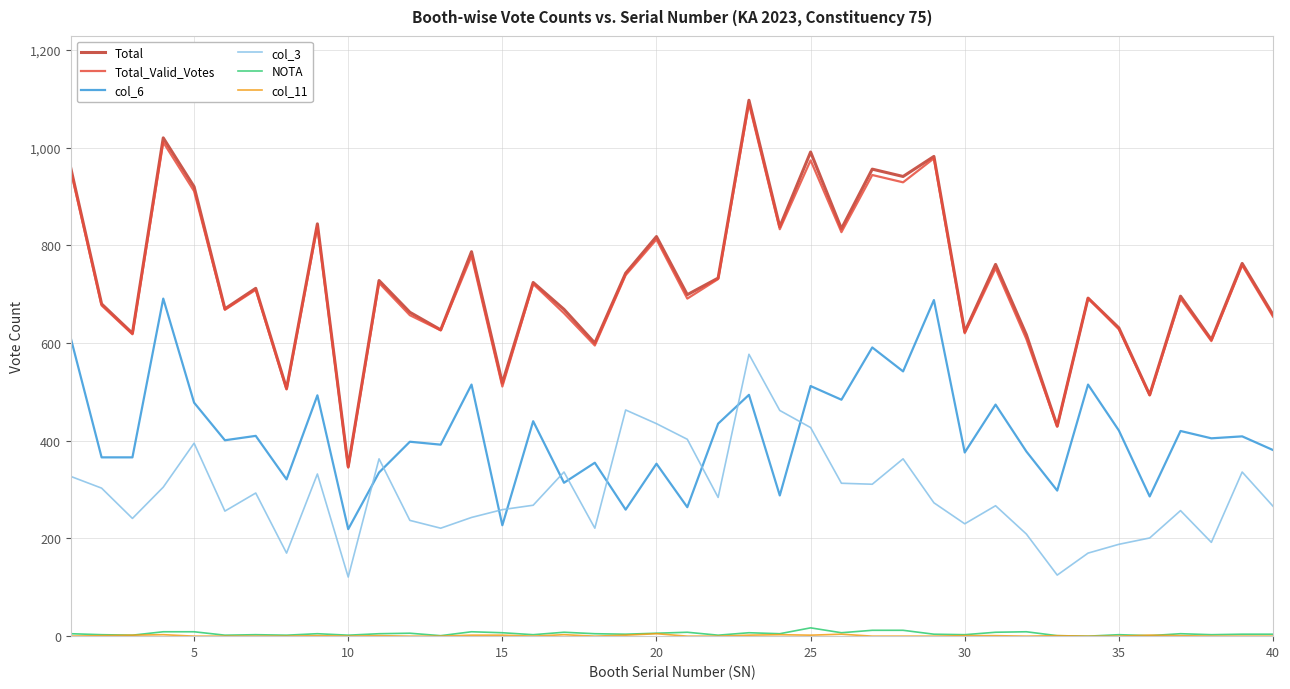

What is the greatest value displayed?

1097